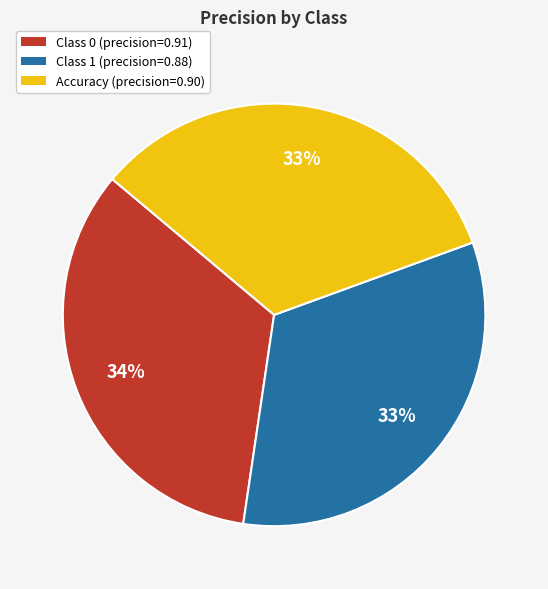

To the nearest percent, what is the average slice percentage?

33%